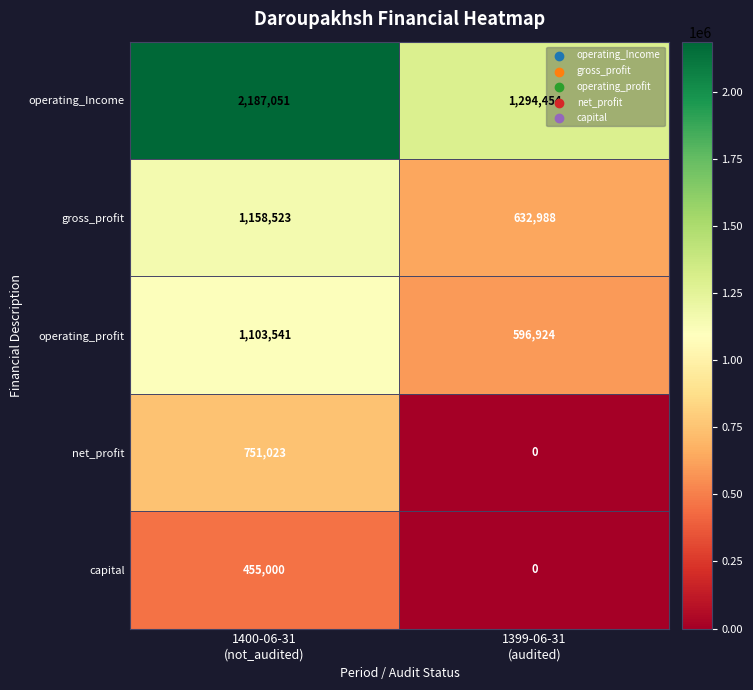

Which category has the lowest value across all series?

1399-06-31
(audited)